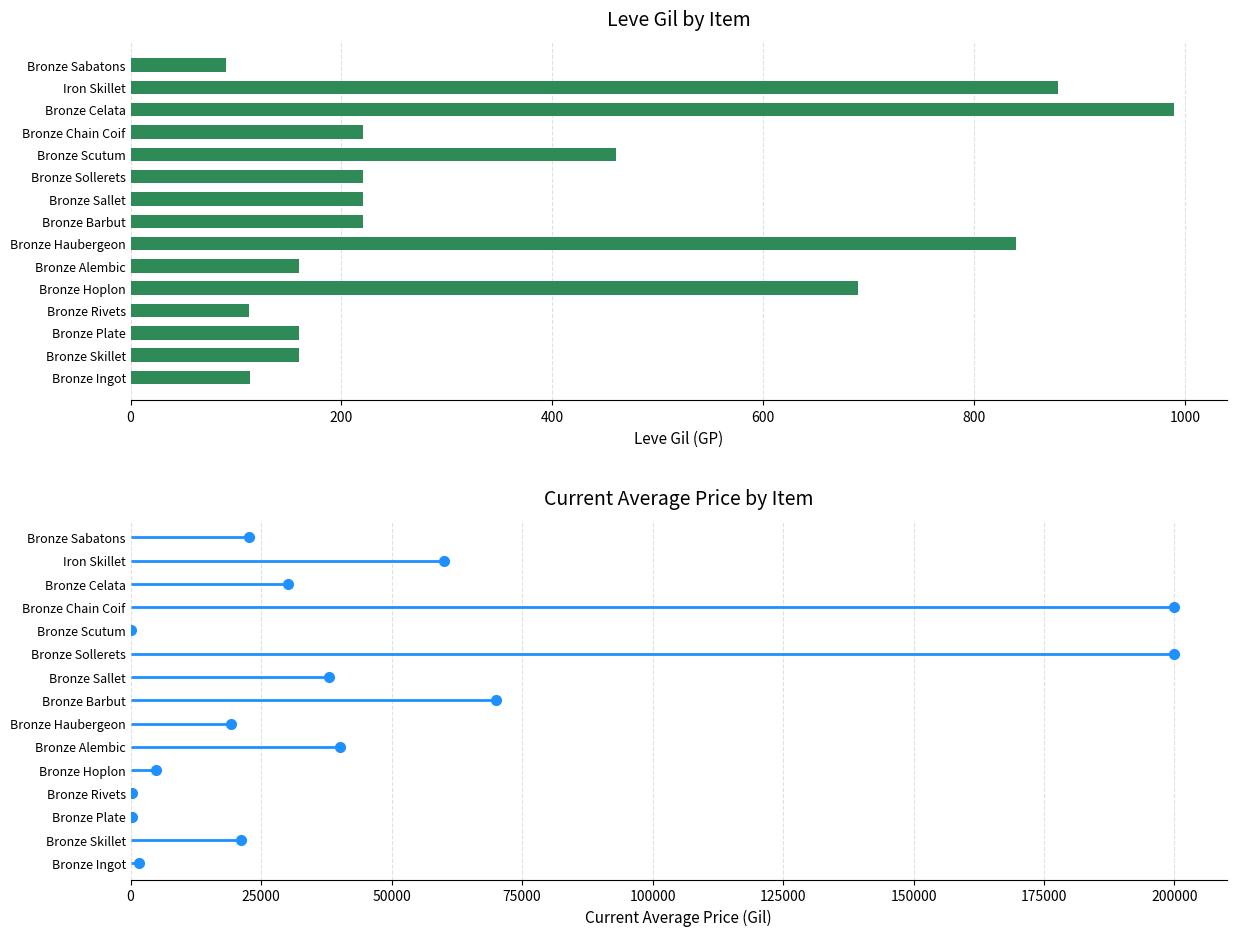

What is the ratio of the value at Bronze Scutum to the value at Bronze Barbut?

2.1